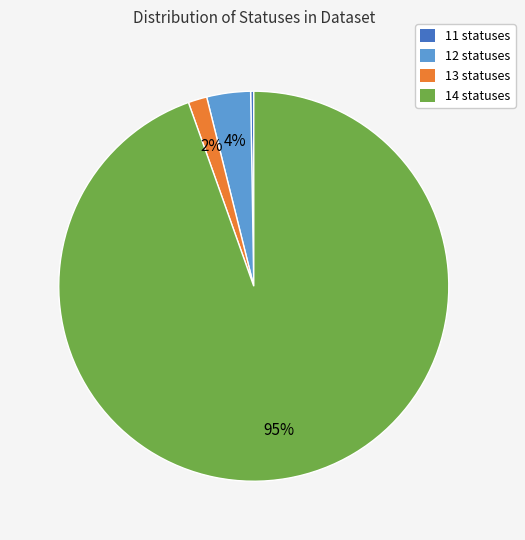

What percentage is the 13 statuses slice, to the nearest percent?

2%